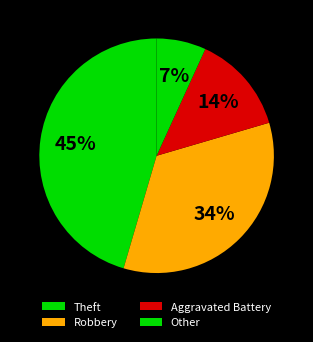

How many slices are in this pie chart?

4